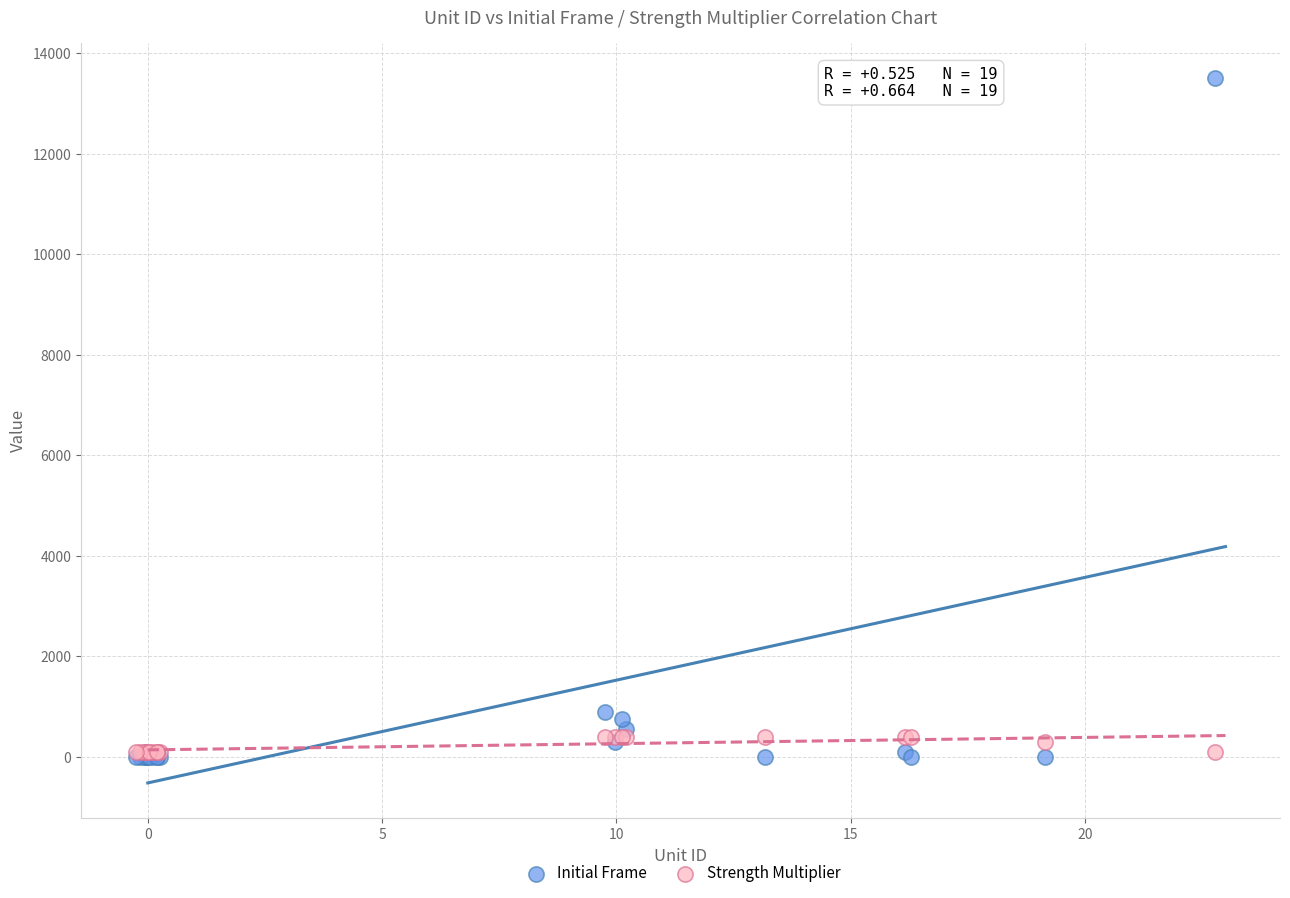

Which series contains the highest Y value?

Initial Frame